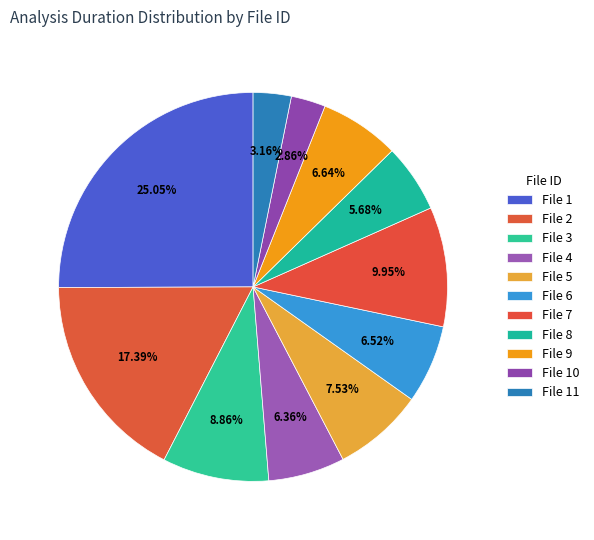

How many slices are in this pie chart?

11